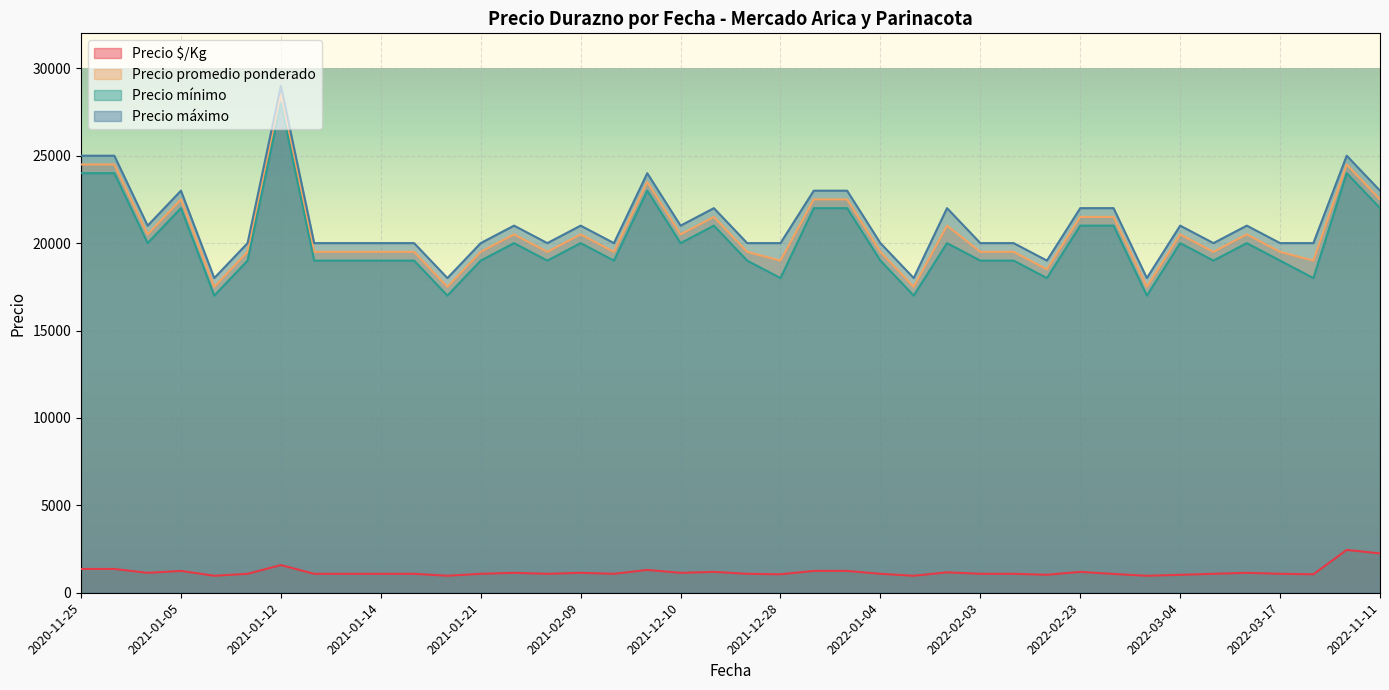

True or false: Precio mínimo and Precio máximo intersect in this chart.

False